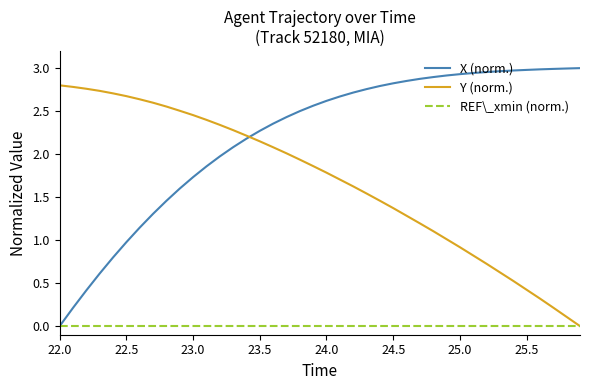

Which series has the largest range (max minus min)?

X (norm.)